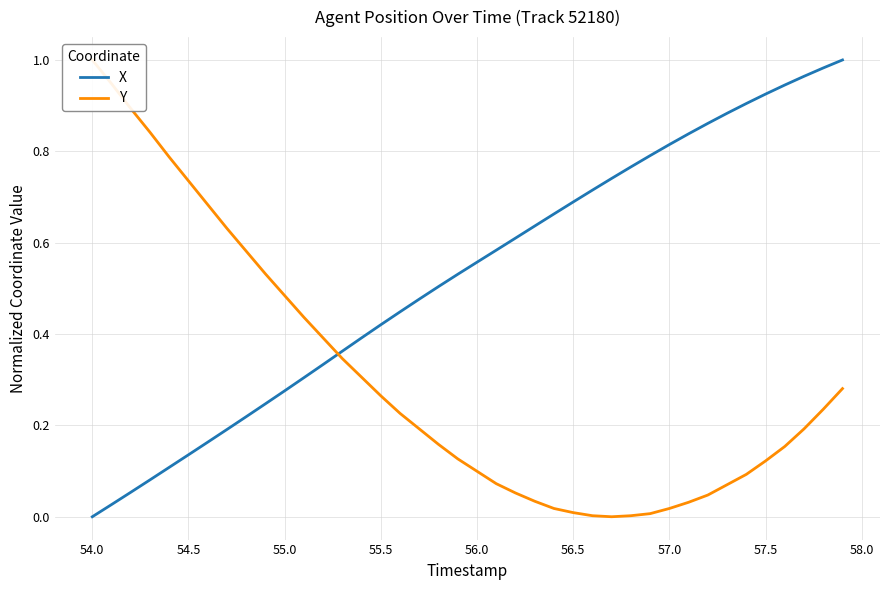

How many interior local valleys does the Y series have?

1